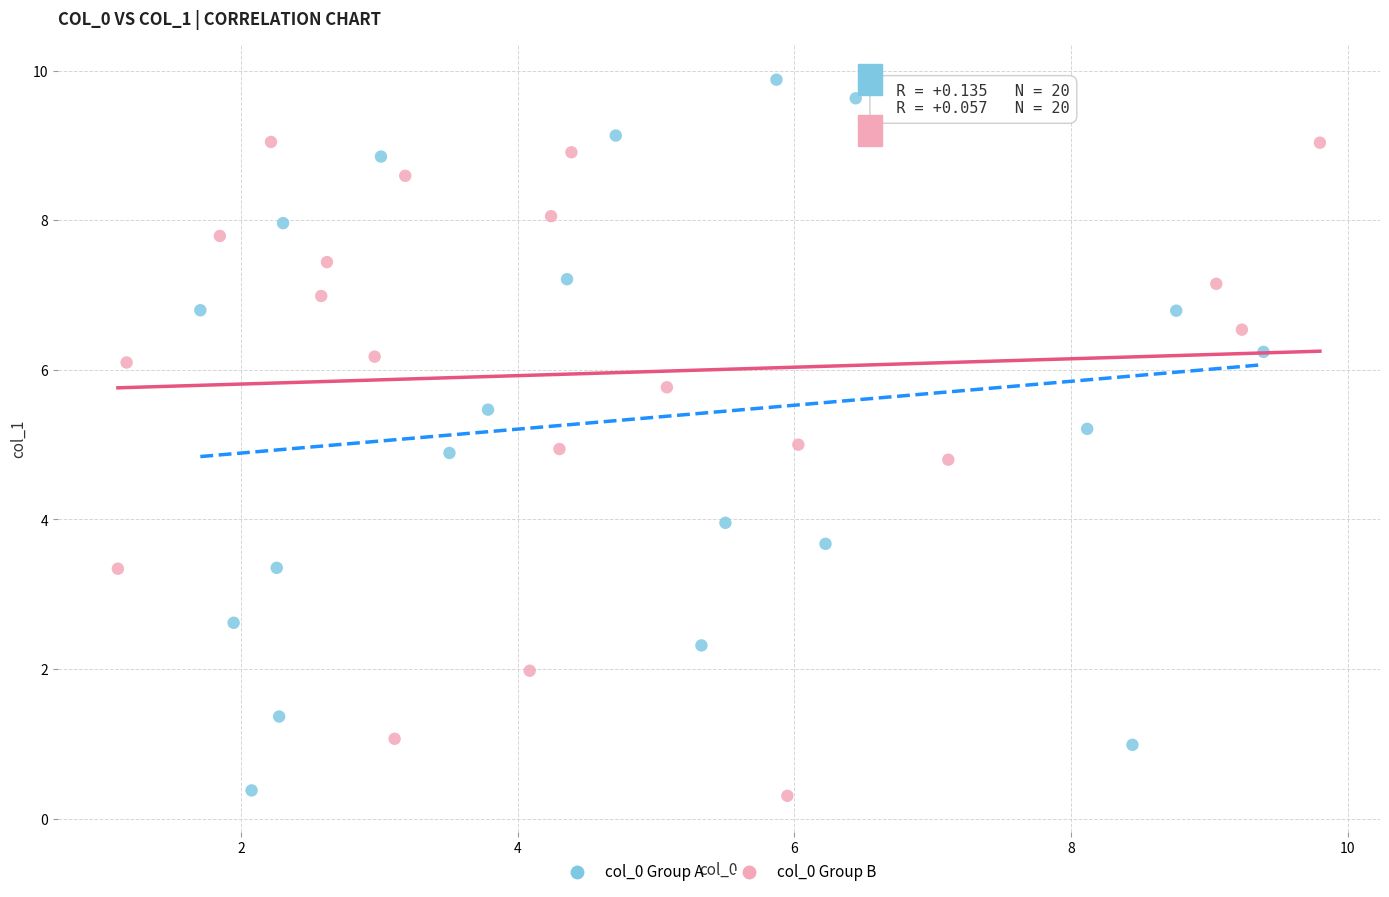

Which series reaches the maximum Y coordinate?

col_0 Group A